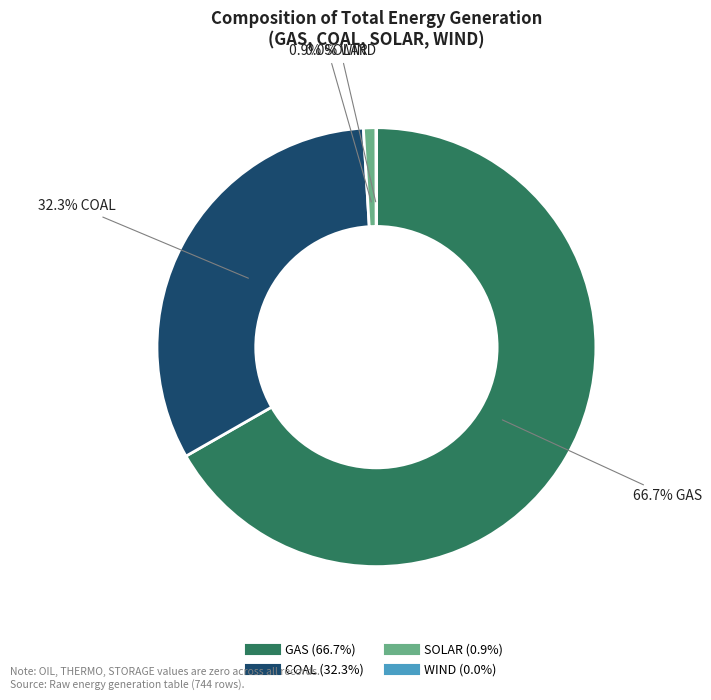

Does any single category account for the majority?

Yes